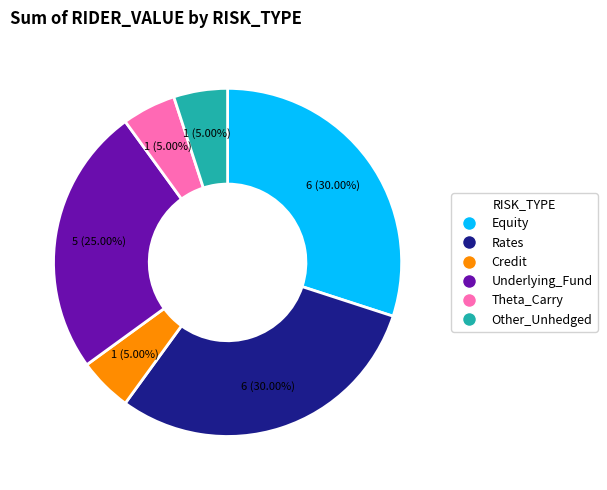

To the nearest percent, what is the combined percentage of Theta_Carry and Rates?

35%